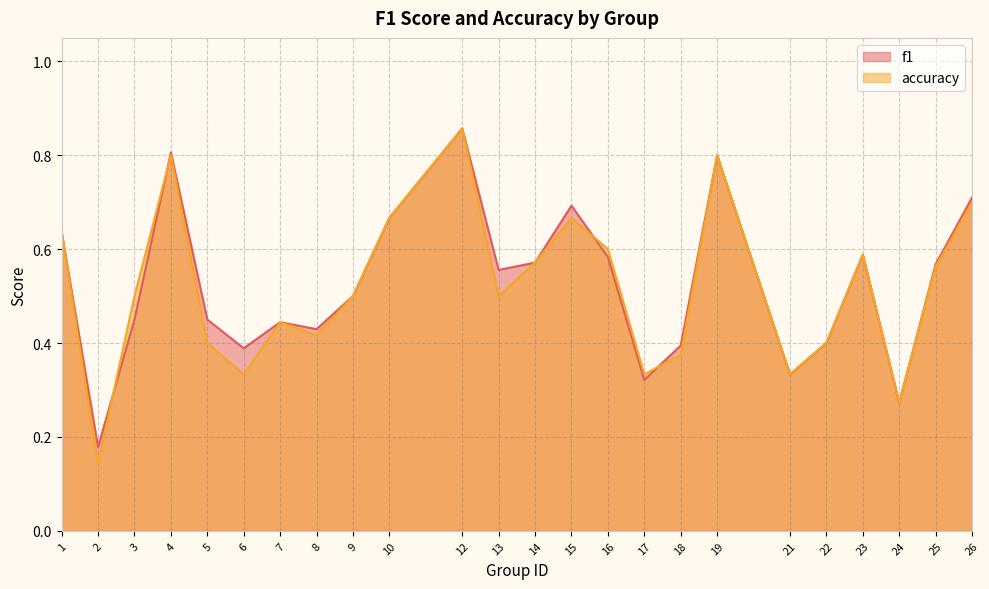

What is the difference between the maximum and second lowest values in the f1 series?

0.6